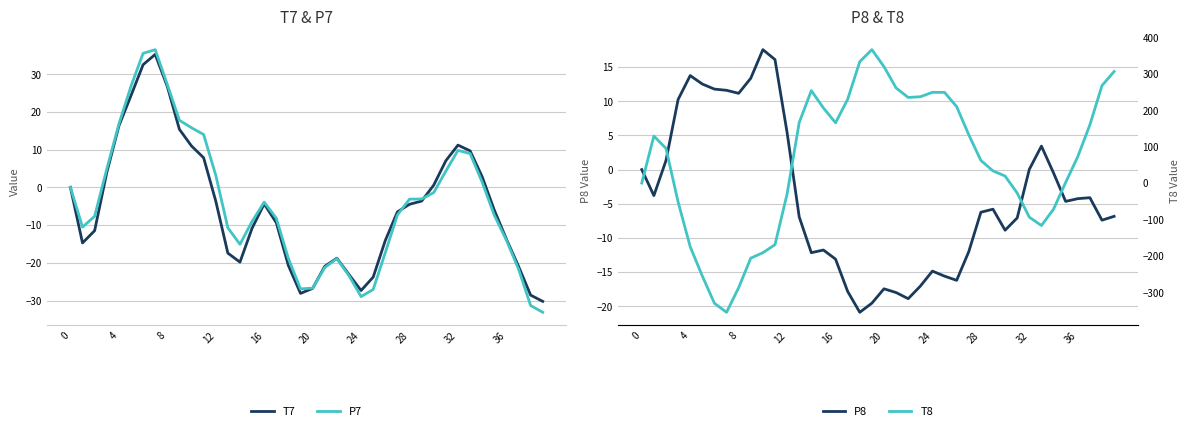

The T8 series shows 159.9 at 37. True or false?

True